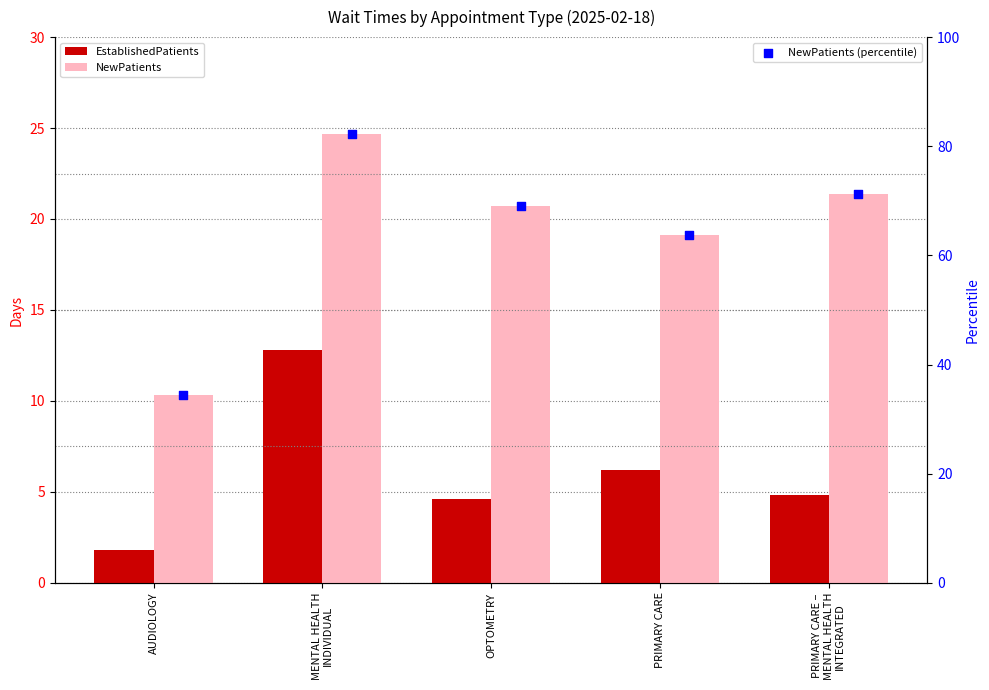

Which series contains the highest Y value?

NewPatients (percentile)